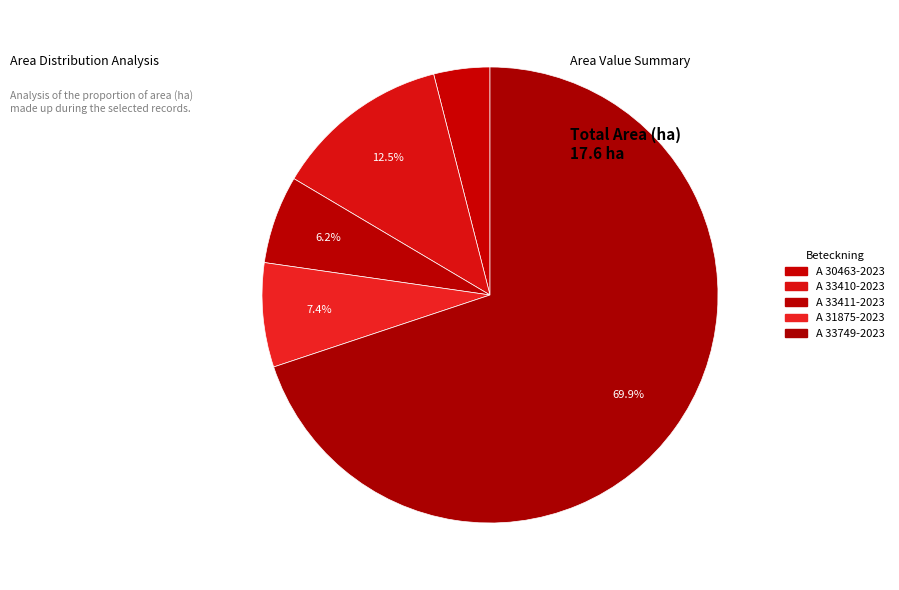

How many segments does this pie chart have?

5